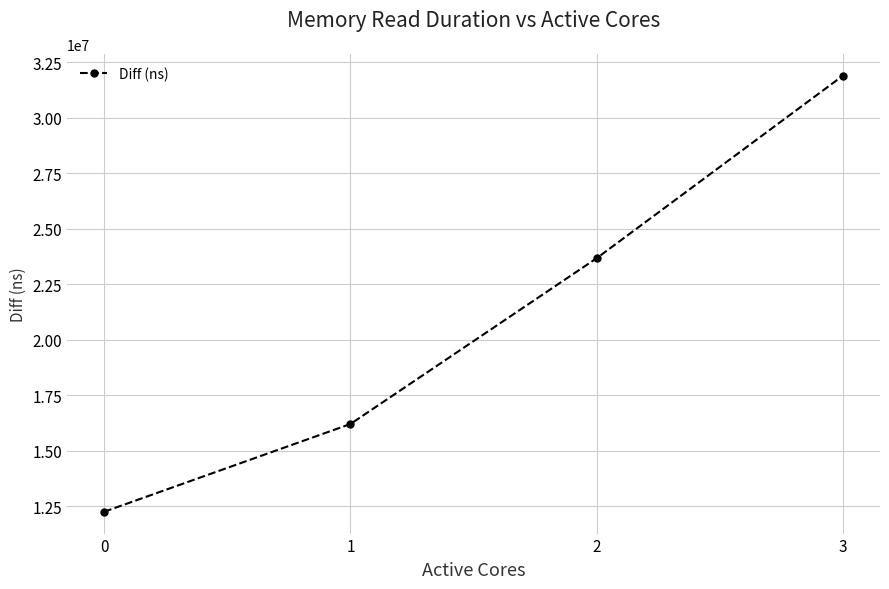

Count the number of categories in the chart.

4